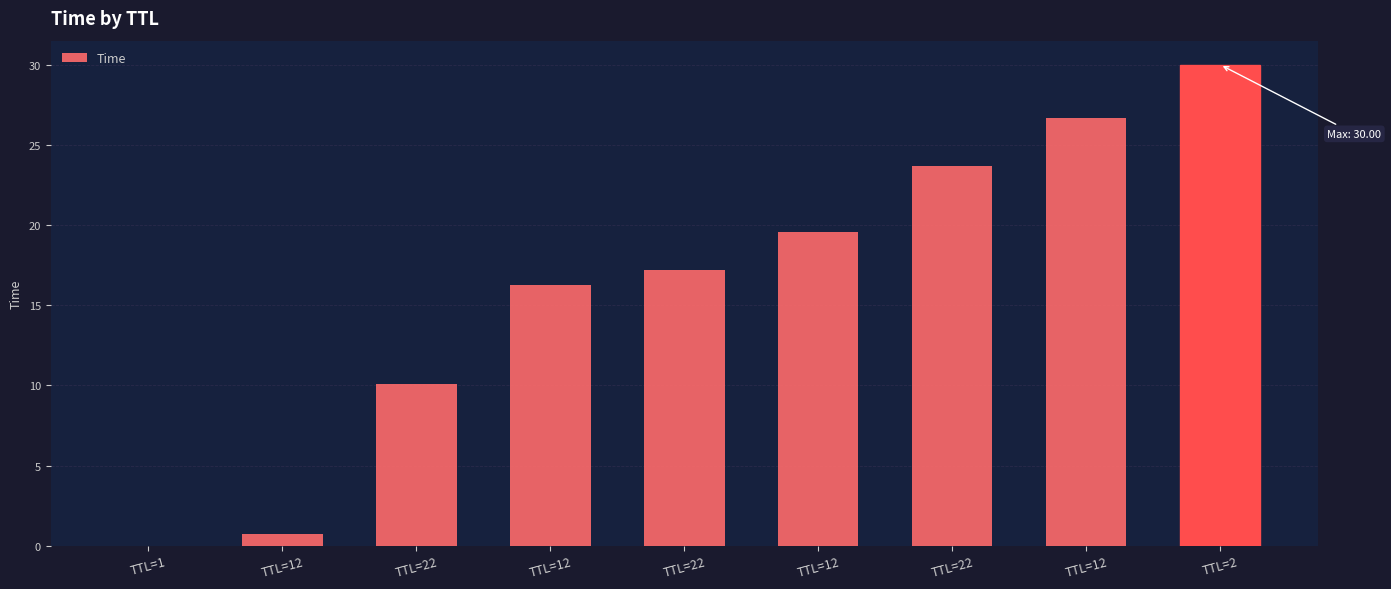

Count the number of categories in the chart.

9